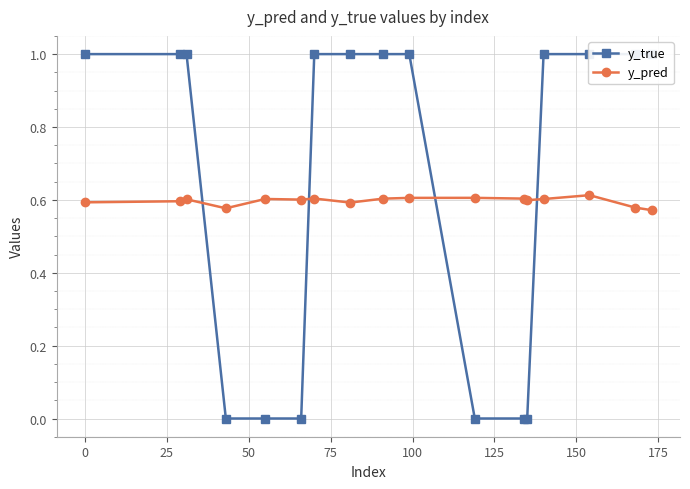

Rank the series by their average value, from highest to lowest.

y_true, y_pred